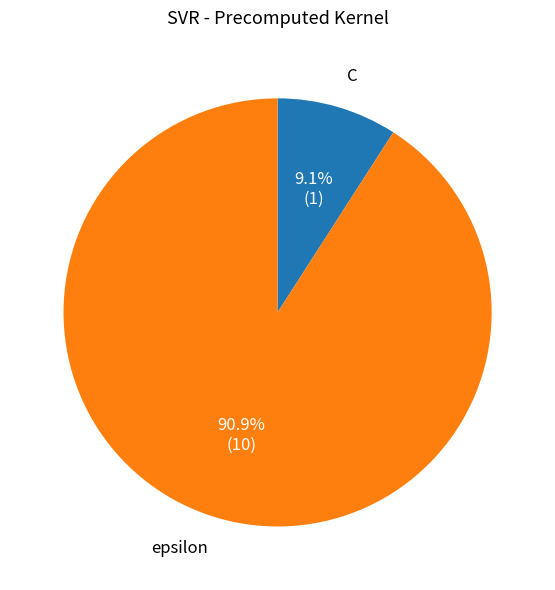

Is there a majority slice in this chart?

Yes